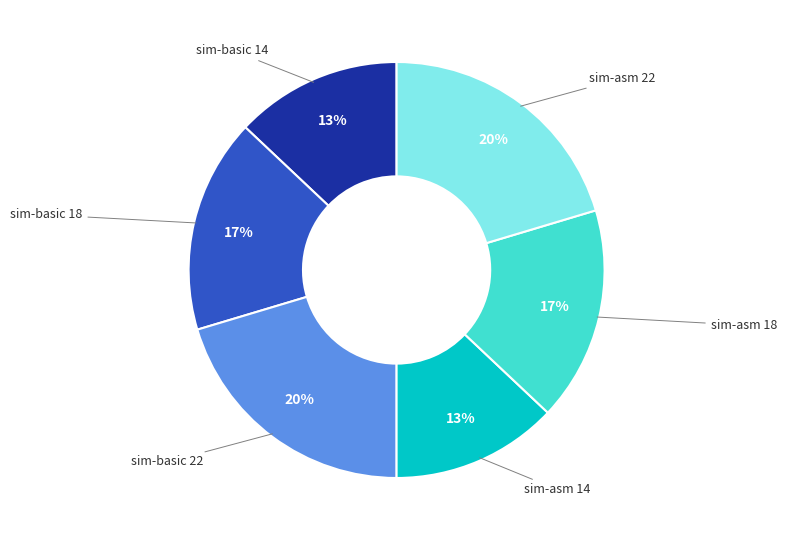

Approximately how many times larger is the value at sim-basic 22 compared to sim-basic 18?

1.2